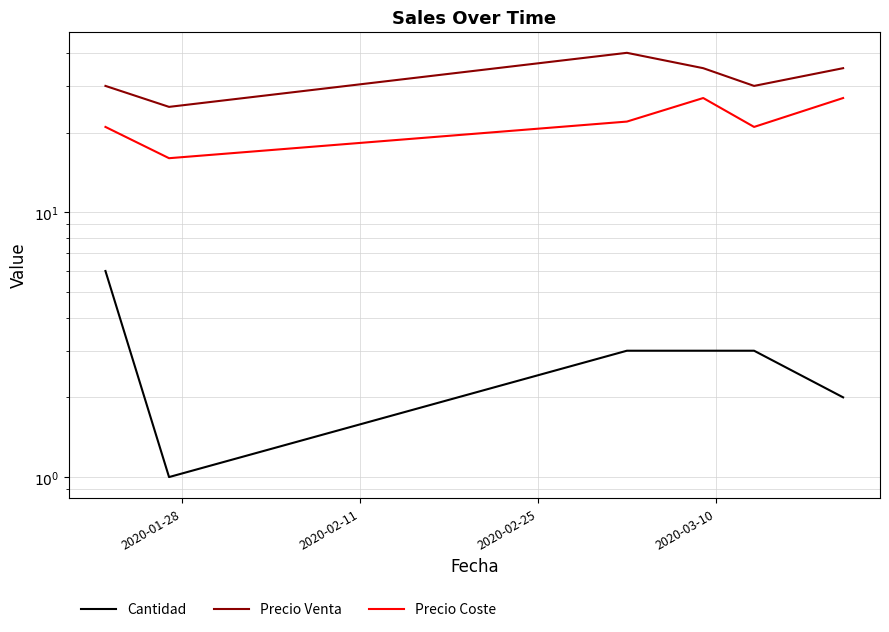

List the series in order of their overall mean, highest first.

Precio Venta, Precio Coste, Cantidad